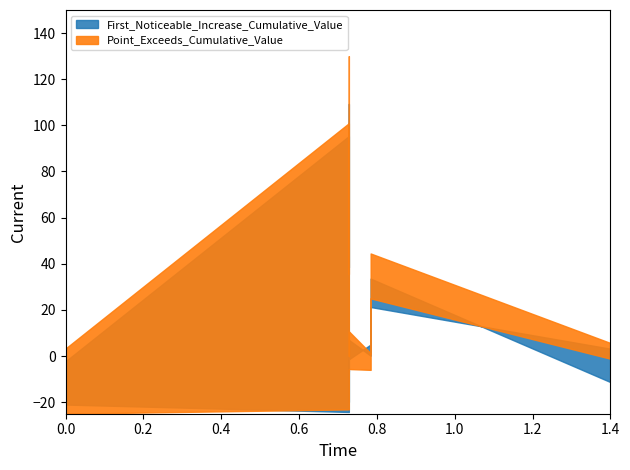

At how many categories does at least one series exceed 0?

10